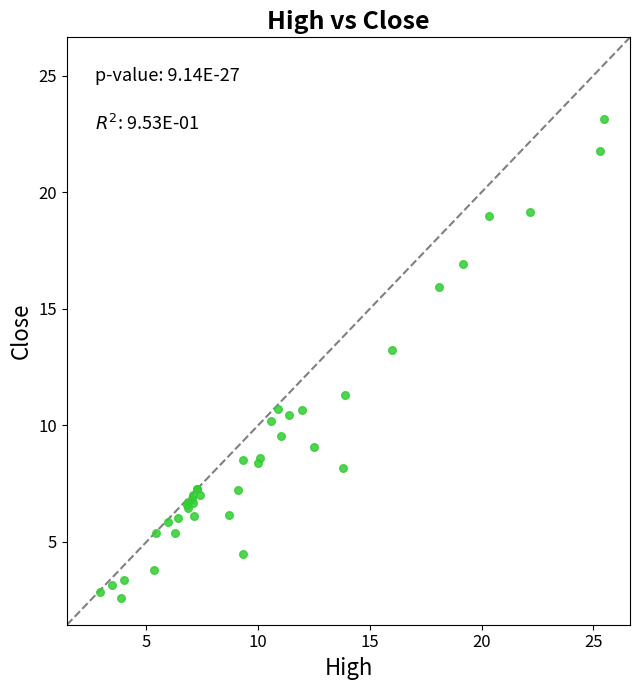

What Y value in the scatter plot is closest to 12?

11.3